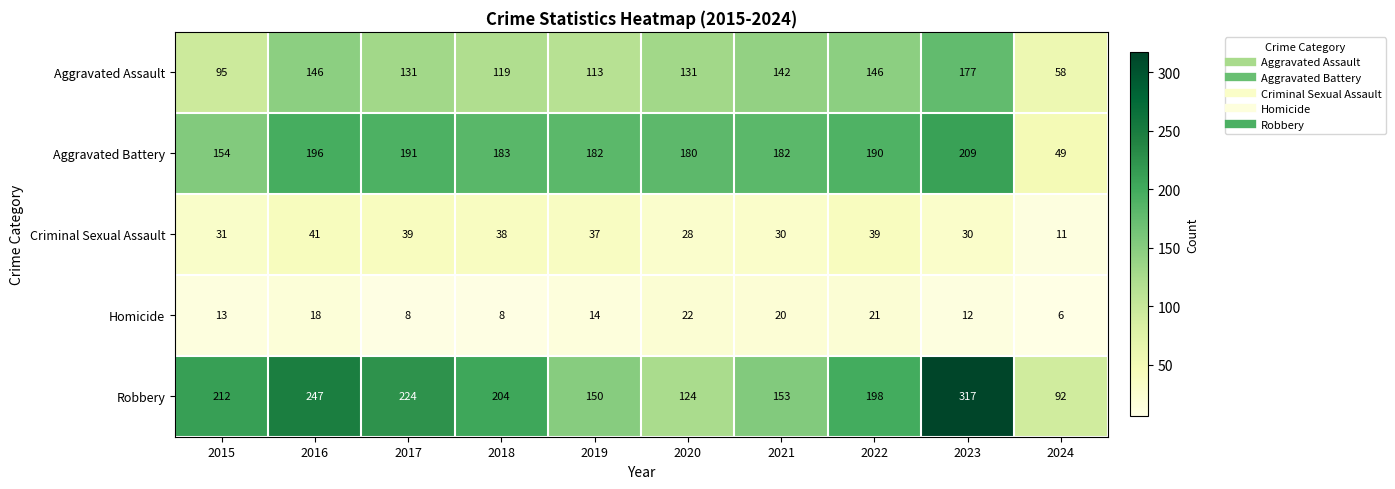

At 2017, list the series in order from largest to smallest.

Robbery, Aggravated Battery, Aggravated Assault, Criminal Sexual Assault, Homicide